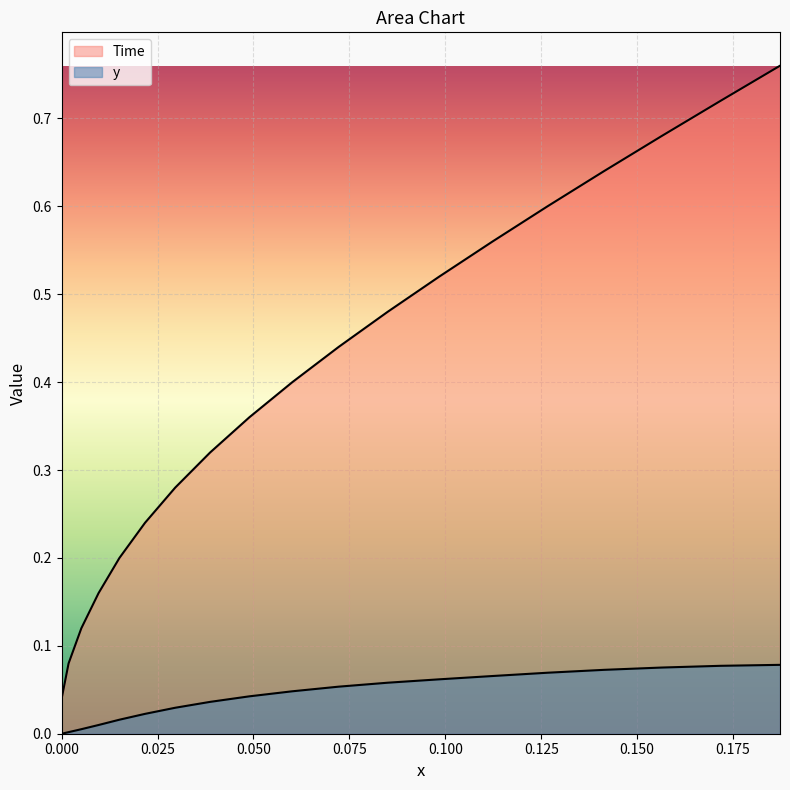

How many positive values does the Time series have?

19